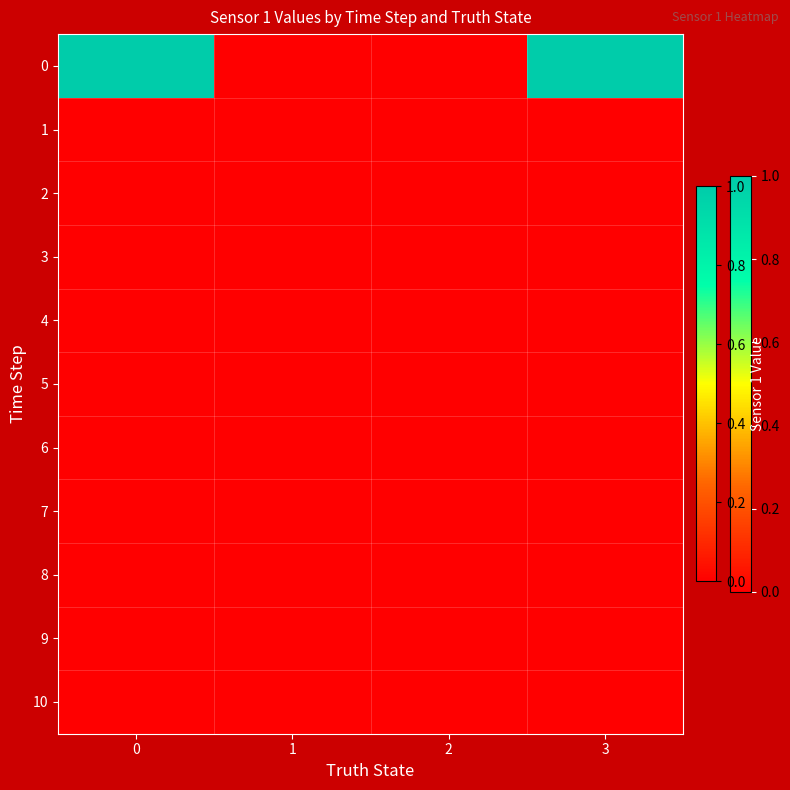

At how many categories does at least one series exceed 0?

2